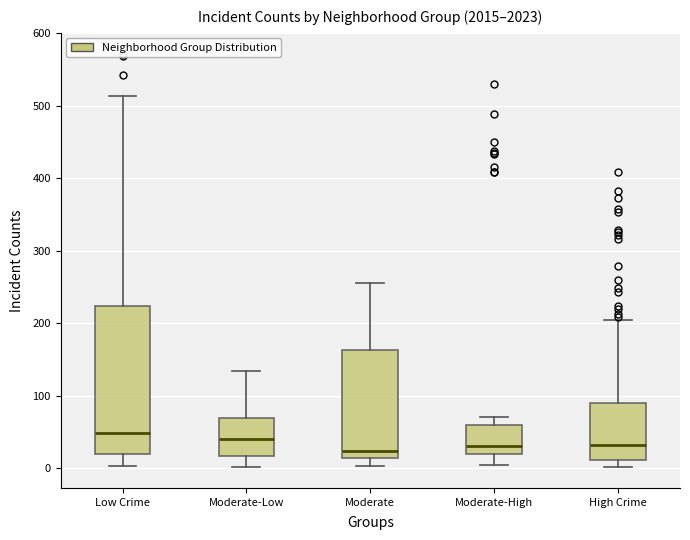

Reading left to right, read every box against the y-axis: the position of its median line, the range the box covers, and the ends of its whiskers. The values are not printed on the chart, so give them approximately, as read against the axis.

Low Crime: median 50, box 20 to 220, whiskers 0 to 510
Moderate-Low: median 40, box 20 to 70, whiskers 0 to 130
Moderate: median 20, box 10 to 160, whiskers 0 to 260
Moderate-High: median 30, box 20 to 60, whiskers 0 to 70
High Crime: median 30, box 10 to 90, whiskers 0 to 200